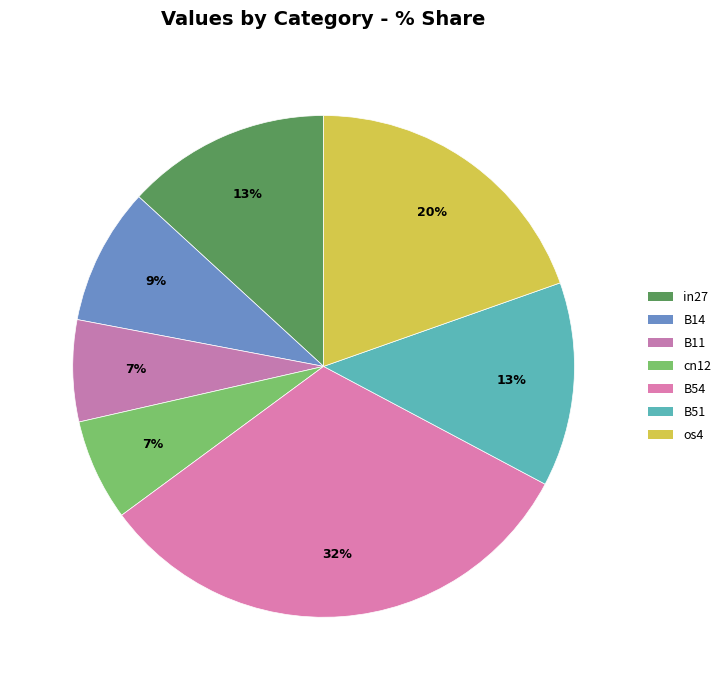

Count the number of slices in the pie.

7